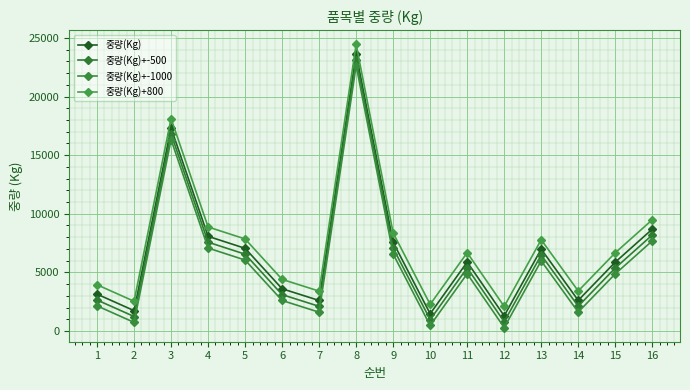

Rank the series at 3 from highest to lowest value.

중량(Kg)+800, 중량(Kg), 중량(Kg)+-500, 중량(Kg)+-1000